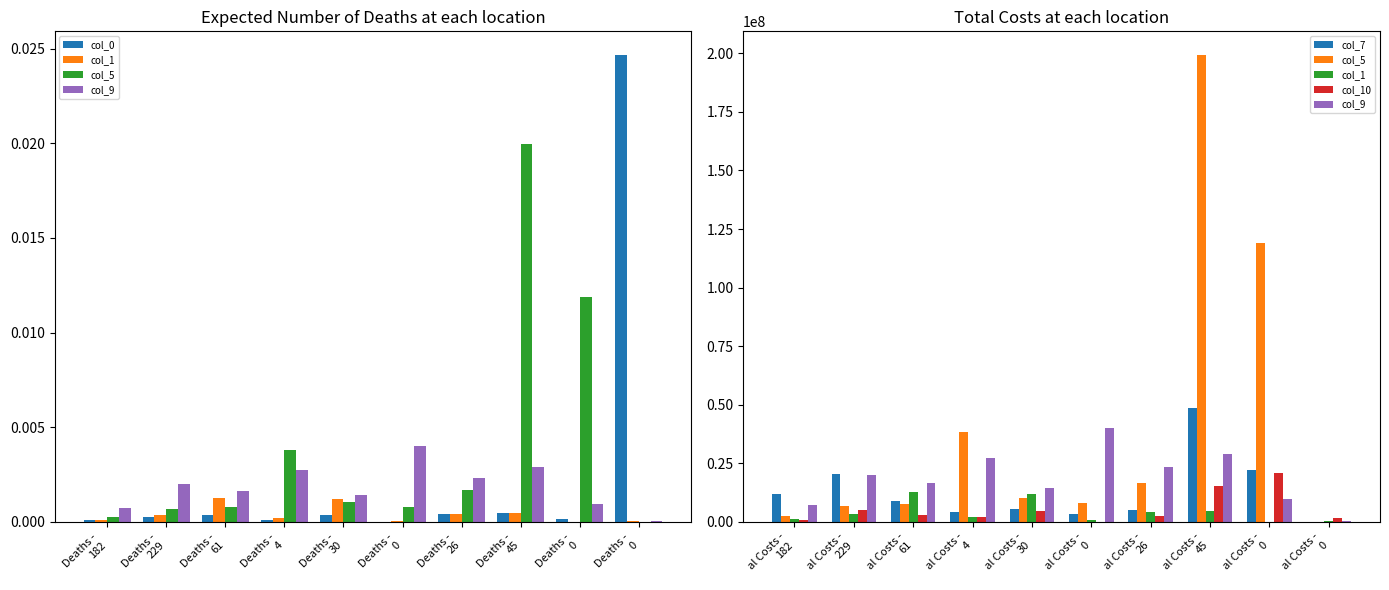

Which category has the lowest value in the col_1 series?

al Costs - 0